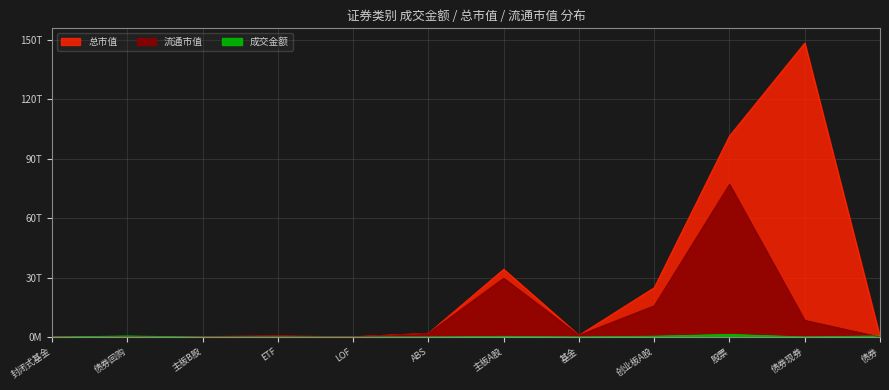

Rank the series by their maximum value, from highest to lowest.

总市值, 流通市值, 成交金额